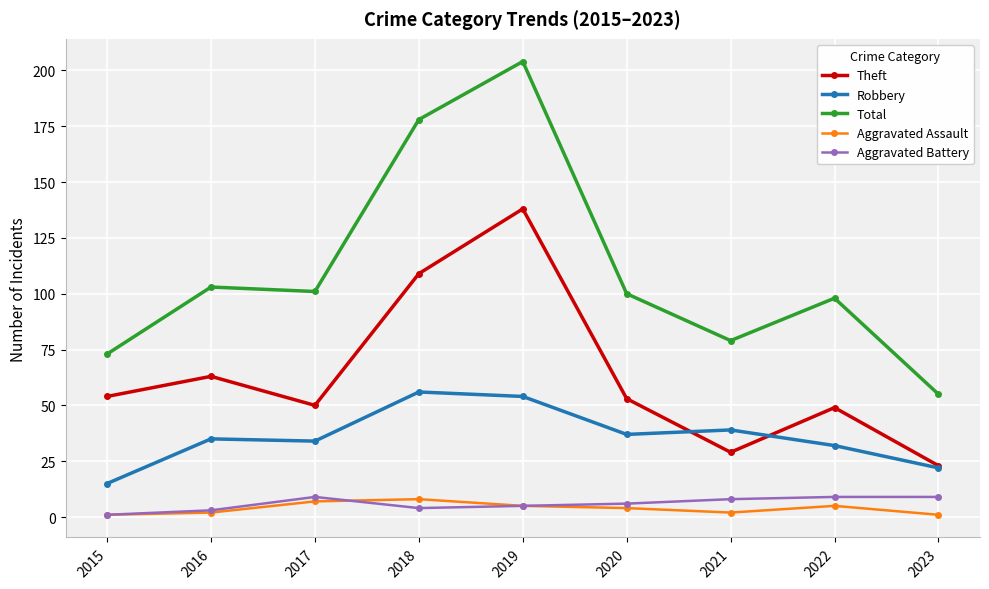

True or false: Aggravated Battery and Theft intersect in this chart.

False